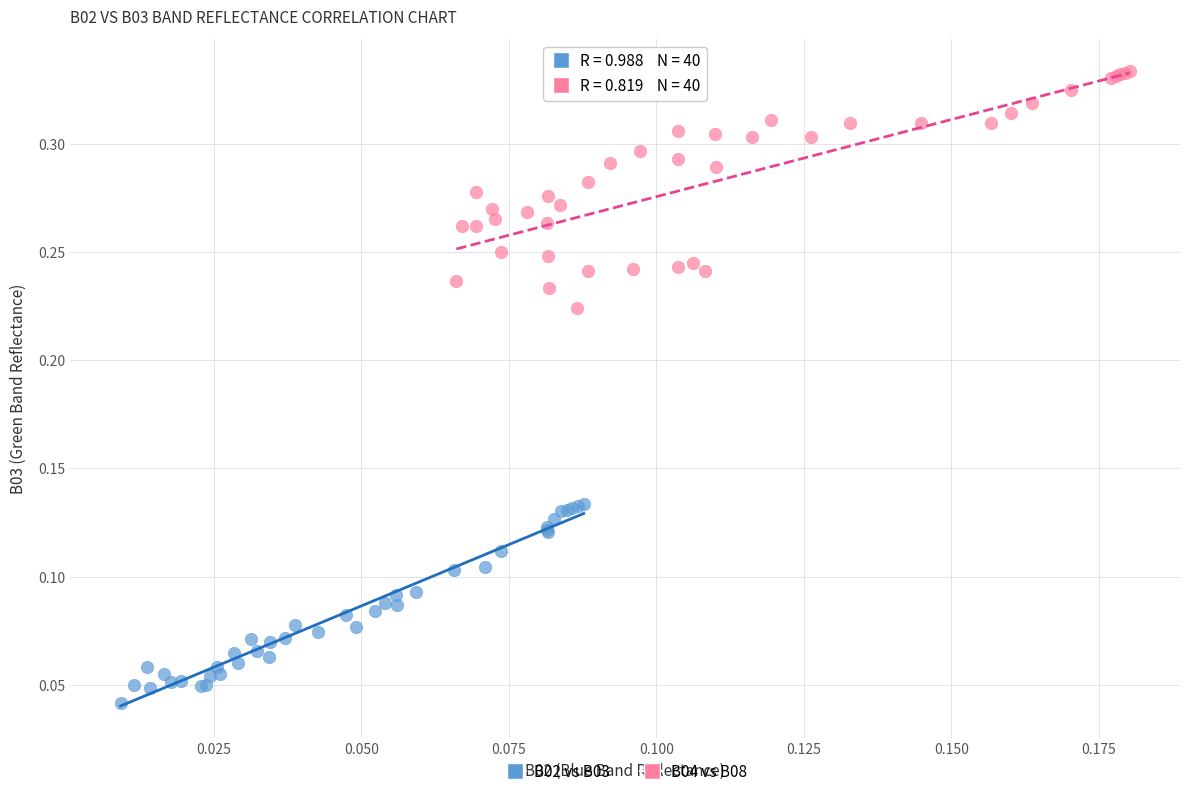

Which series reaches the minimum Y coordinate?

B02 vs B03